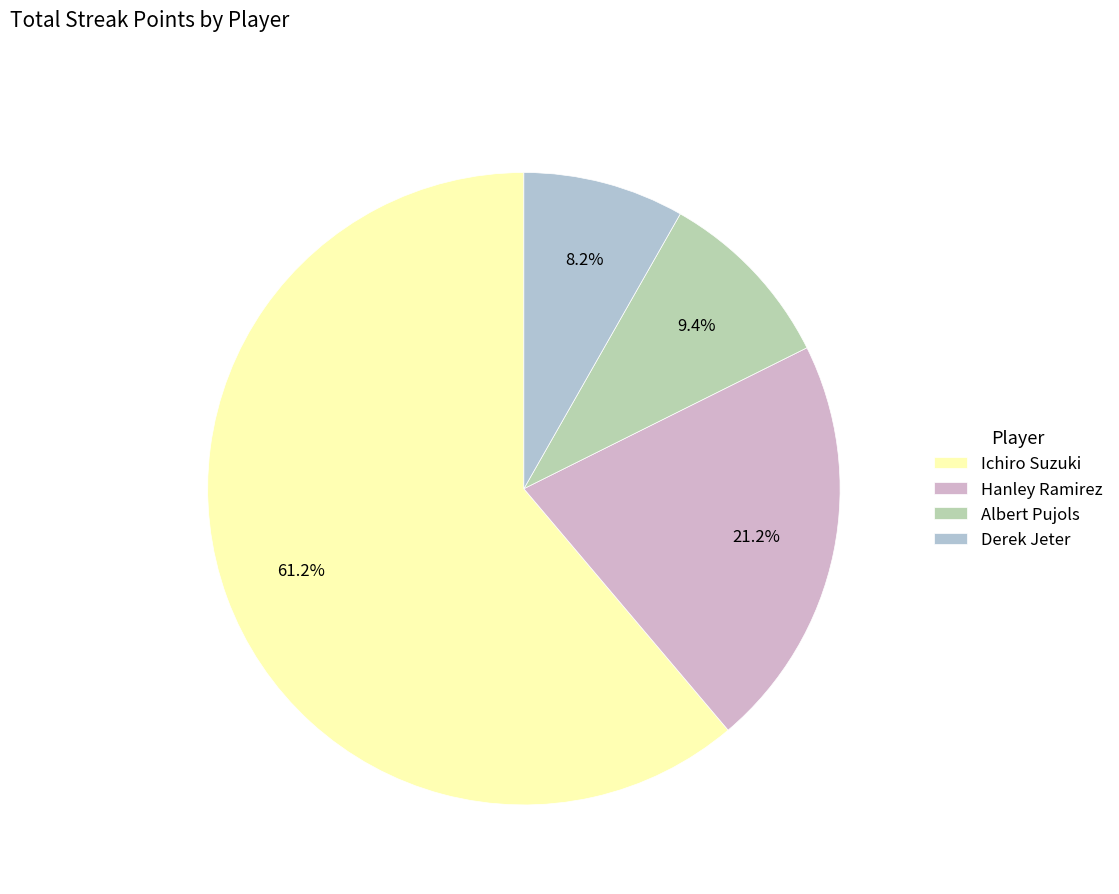

Between Albert Pujols and Hanley Ramirez, which is larger?

Hanley Ramirez